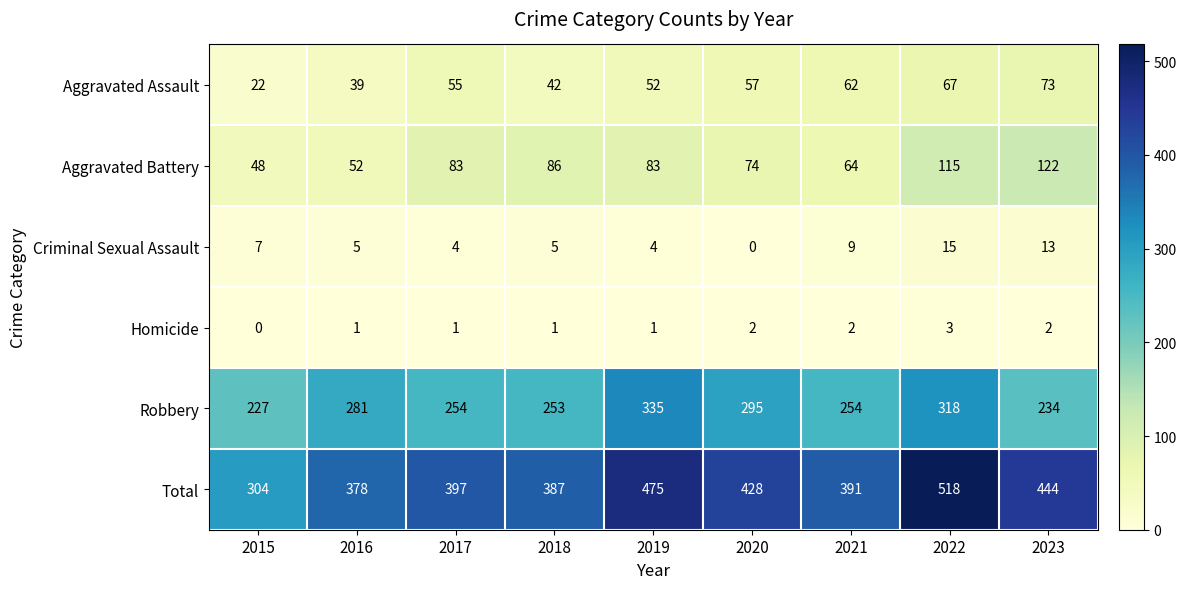

The value of Total at 2018 is 517. True or false?

False